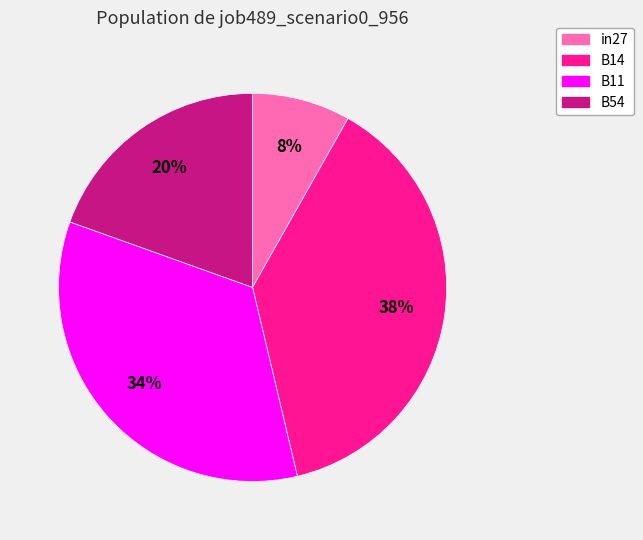

Combined, do in27 and B14 account for over 50%?

No